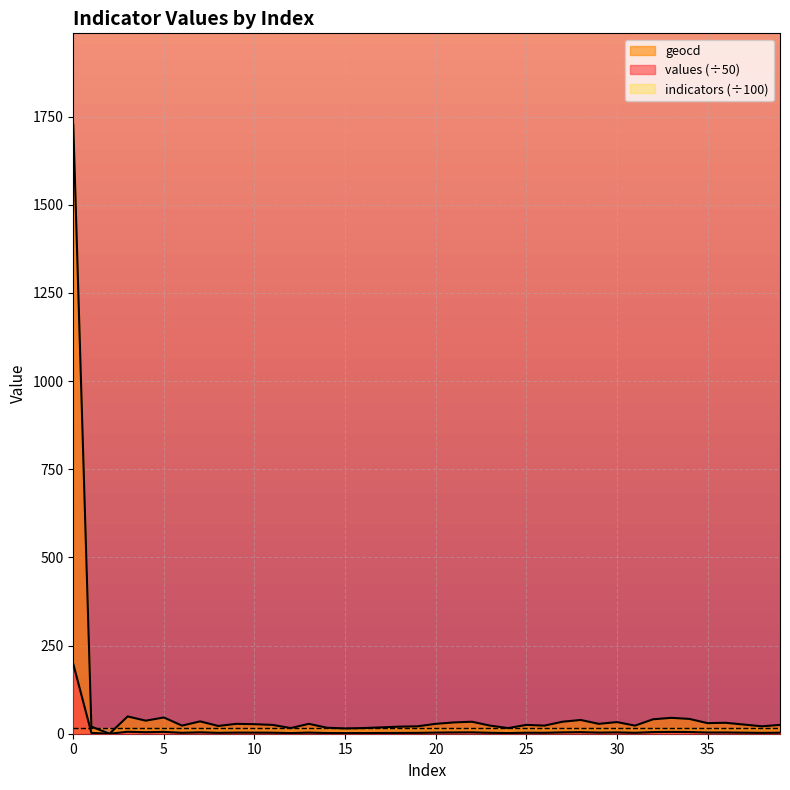

How many distinct data groups are displayed?

3